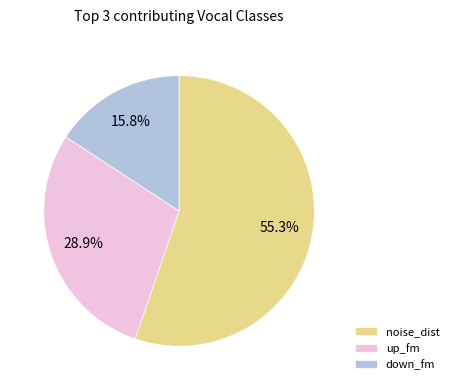

Rank the categories by value from lowest to highest.

down_fm, up_fm, noise_dist